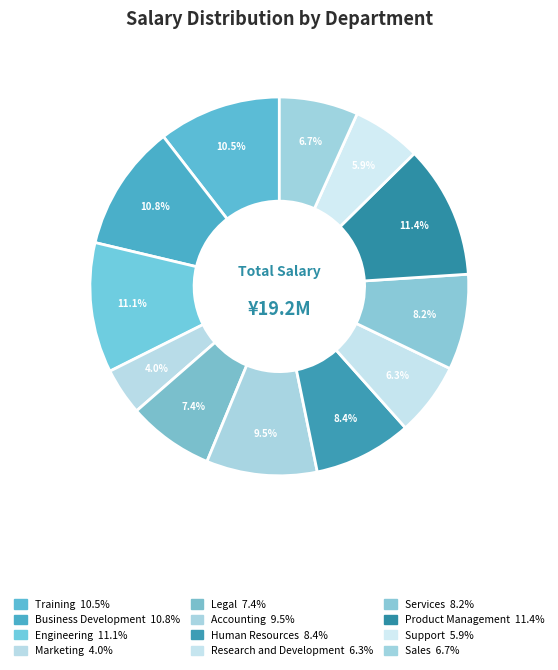

How many segments does this pie chart have?

12